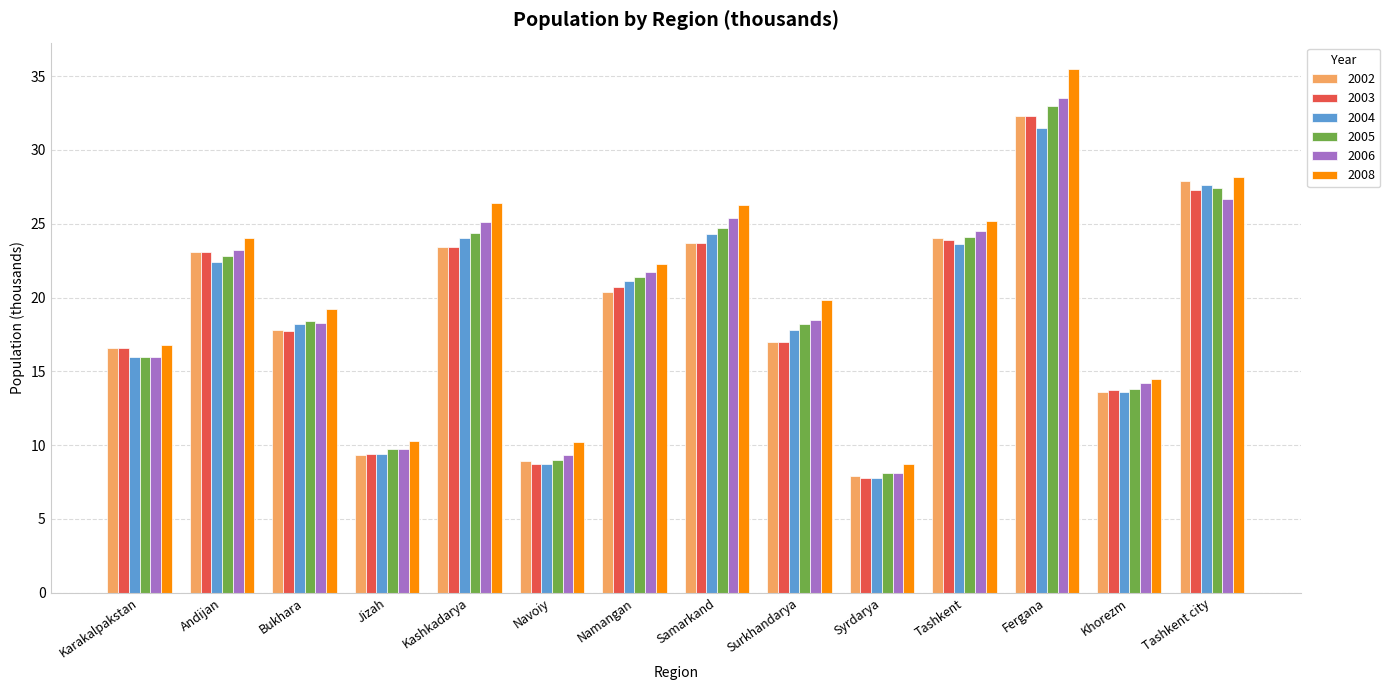

Which series has the largest range (max minus min)?

2008